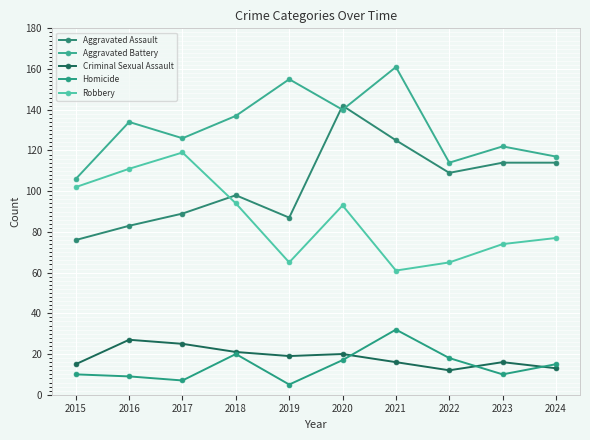

Is the value of Homicide at 2020 greater than the value of Criminal Sexual Assault at 2024?

Yes